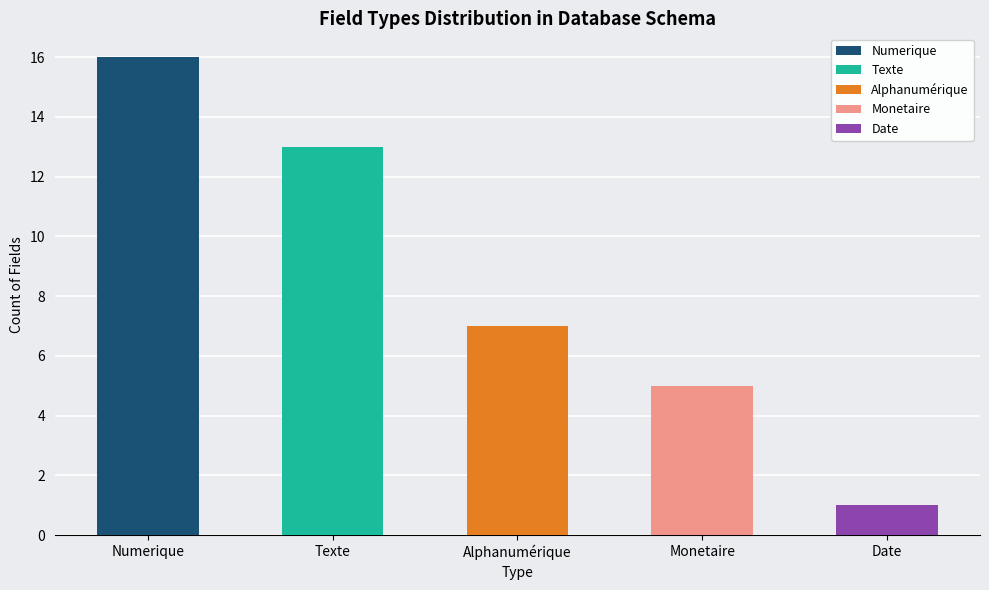

The value at Date is 2. True or false?

False